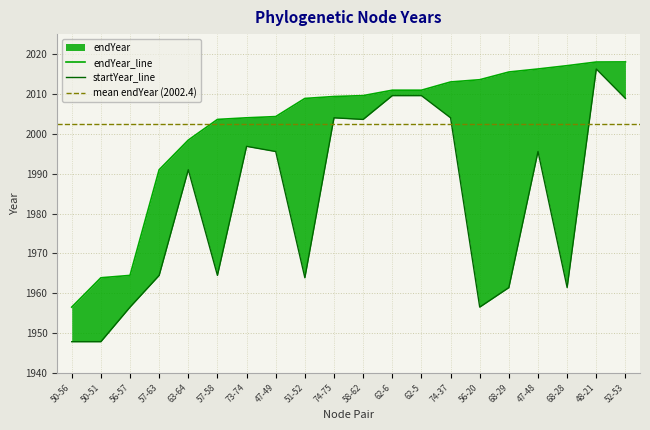

Reading right to left, list all the values displayed in this chart.

endYear: 2018.0	2018.0	2017.1	2016.3	2015.5	2013.6	2013.0	2010.9	2010.9	2009.6	2009.3	2008.9	2004.3	2004.0	2003.6	1998.4	1991.0	1964.5	1963.9	1956.5
startYear: 2008.9	2016.3	1961.4	1995.5	1961.4	1956.5	2004.0	2009.6	2009.6	2003.6	2004.0	1963.9	1995.5	1996.8	1964.5	1991.0	1964.5	1956.5	1947.8	1947.8